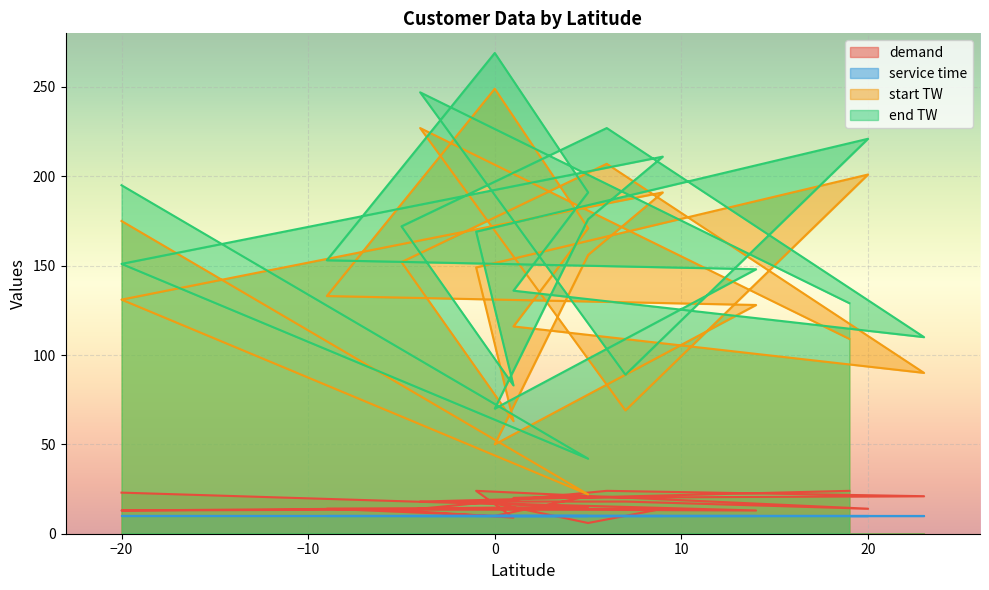

Which series changed the most between 20 and -4?

start TW